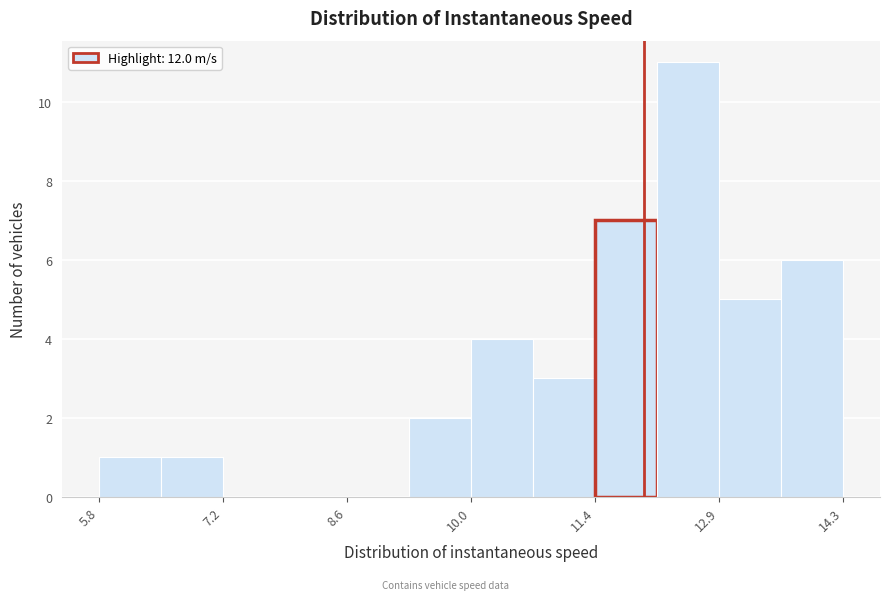

Read against the x-axis, roughly where is the centre of the tallest bar?

12.6